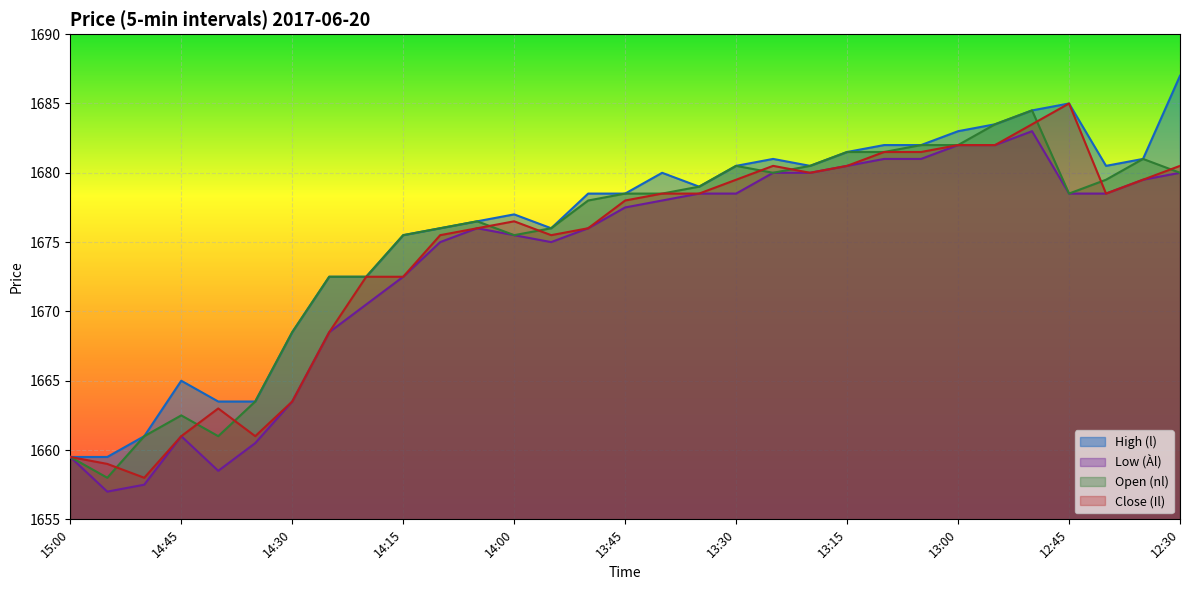

Between 14:40 and 14:30, which is larger?

14:30